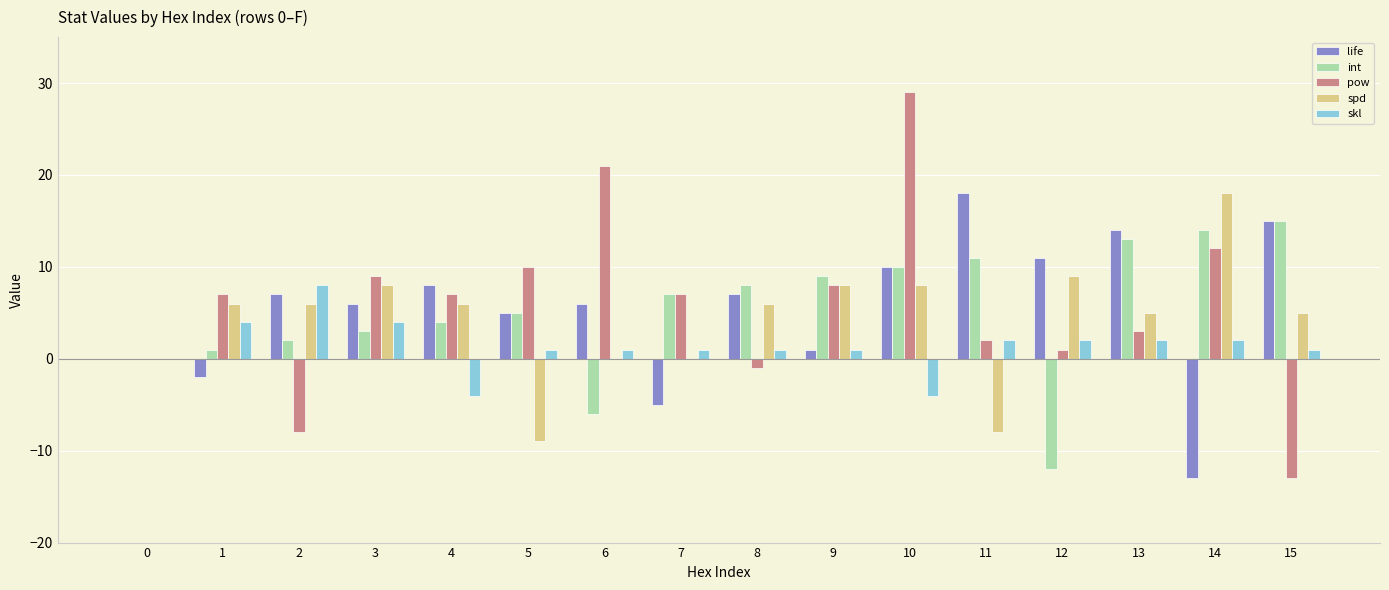

How many data points does each series have?

16